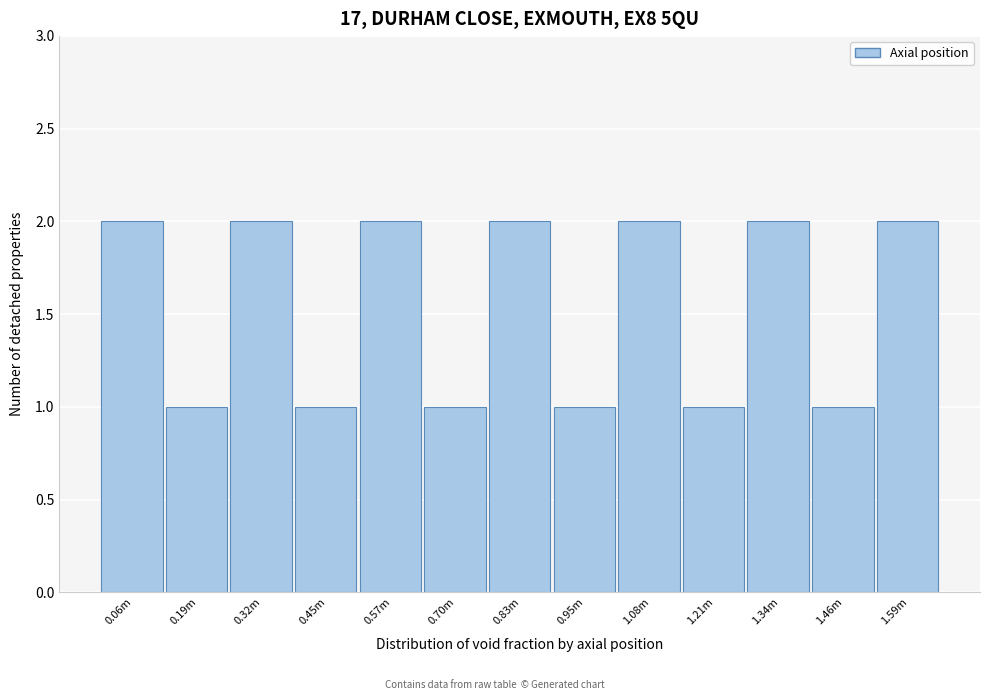

Reading right to left, what are all the values shown in this chart?

1.59m=2	1.46m=1	1.34m=2	1.21m=1	1.08m=2	0.95m=1	0.83m=2	0.70m=1	0.57m=2	0.45m=1	0.32m=2	0.19m=1	0.06m=2